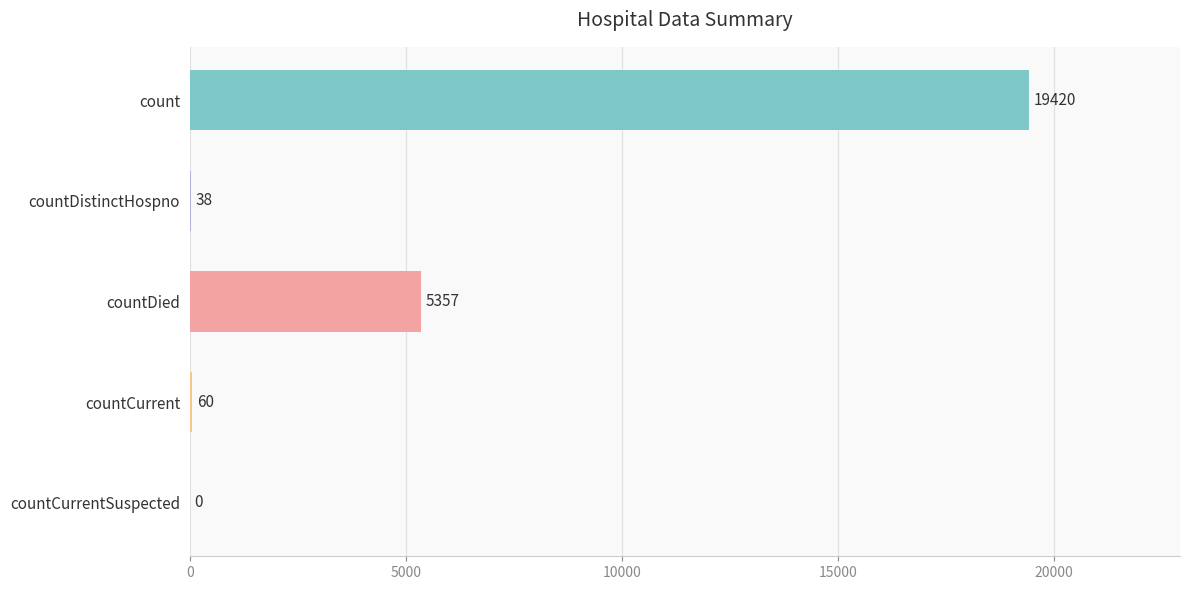

Reading top to bottom, extract all data points from this chart.

count=19420	countDistinctHospno=38	countDied=5357	countCurrent=60	countCurrentSuspected=0